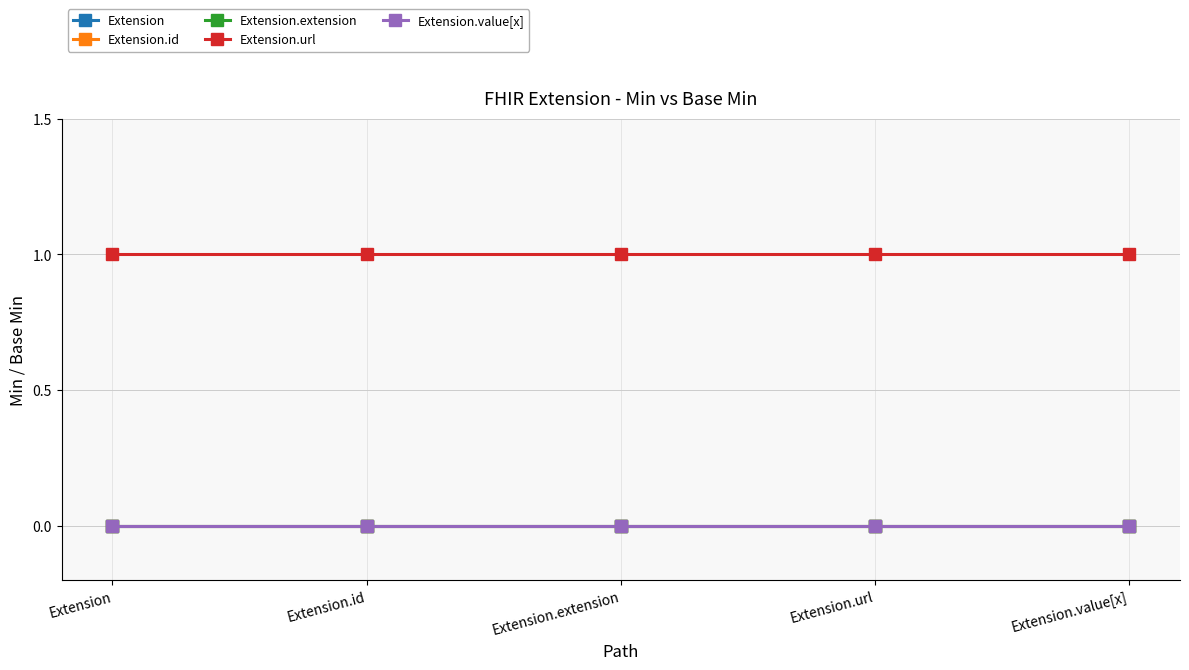

Rank the series at Extension.extension from highest to lowest value.

Extension.url, Extension, Extension.id, Extension.extension, Extension.value[x]